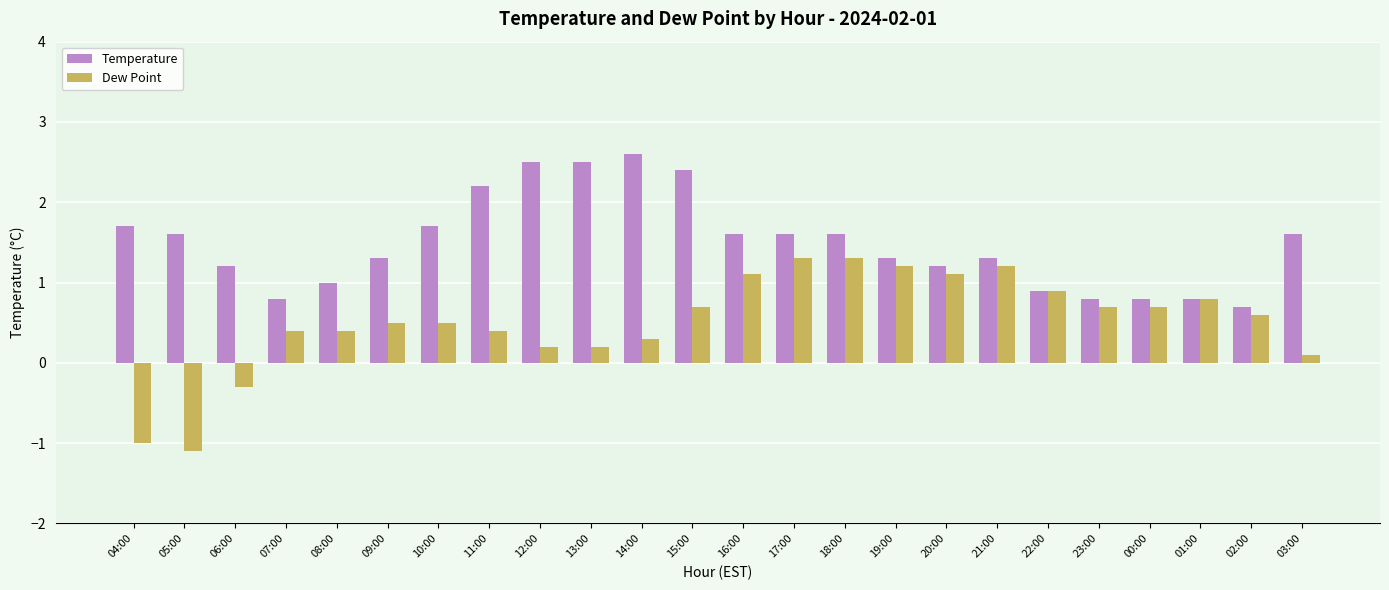

Reading left to right, extract all data points from this chart.

Temperature: 1.7	1.6	1.2	0.8	1.0	1.3	1.7	2.2	2.5	2.5	2.6	2.4	1.6	1.6	1.6	1.3	1.2	1.3	0.9	0.8	0.8	0.8	0.7	1.6
Dew Point: -1.0	-1.1	-0.3	0.4	0.4	0.5	0.5	0.4	0.2	0.2	0.3	0.7	1.1	1.3	1.3	1.2	1.1	1.2	0.9	0.7	0.7	0.8	0.6	0.1